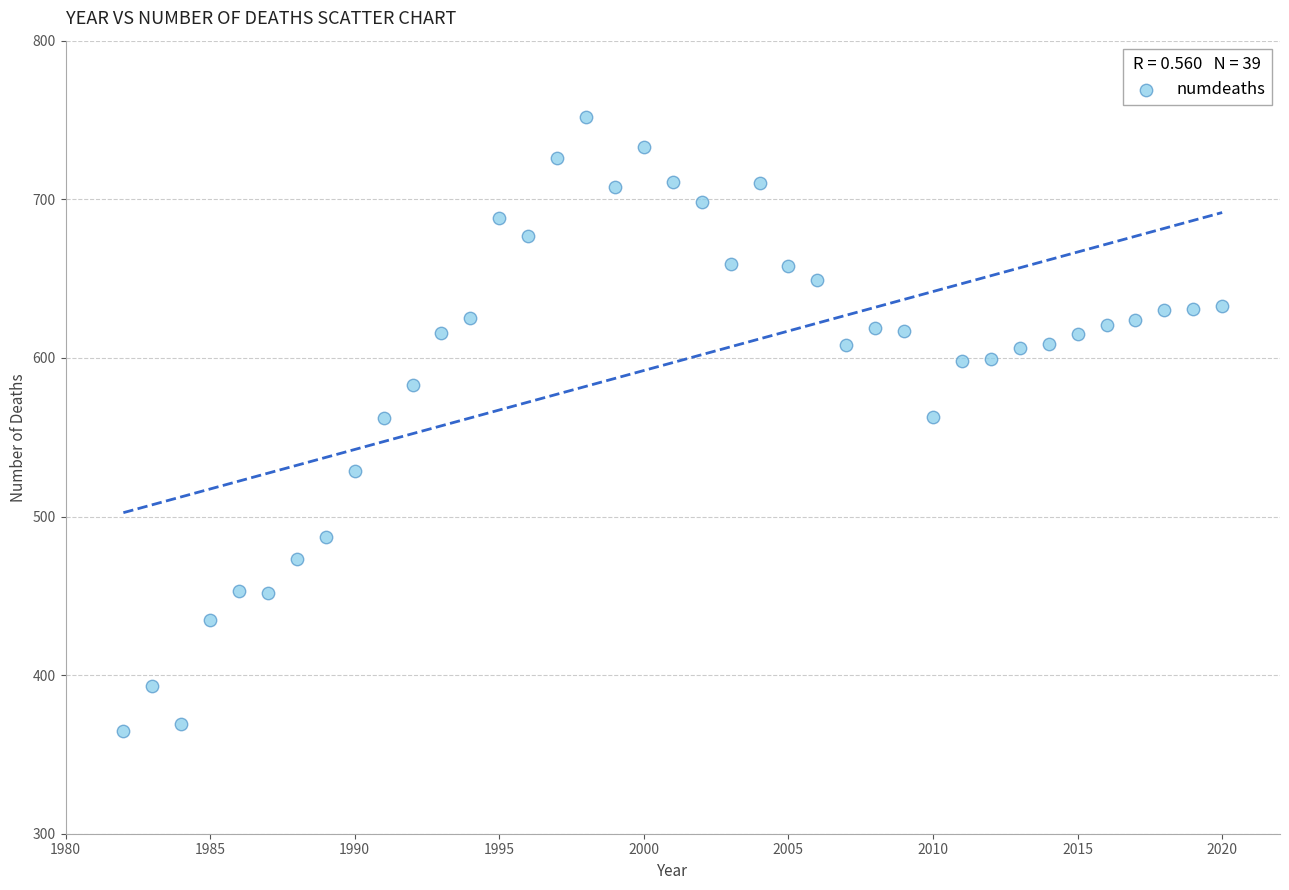

What is the range of Y values (max minus min)?

387